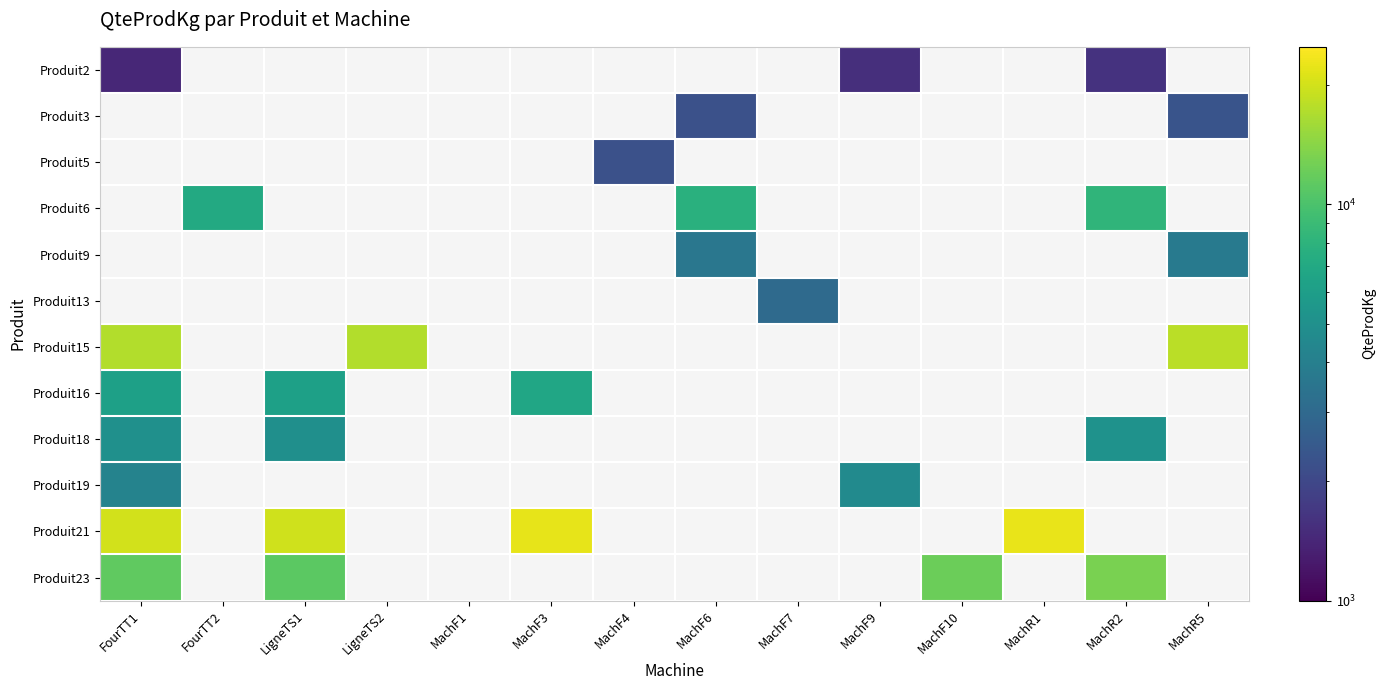

At how many categories does at least one series exceed 21847?

2